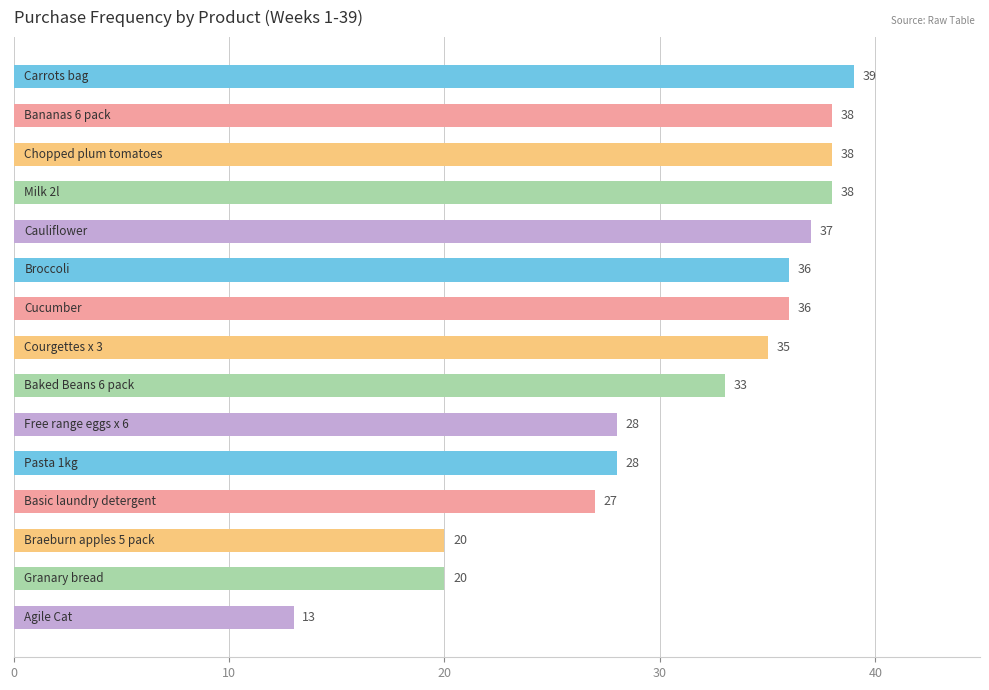

Are the bars horizontal?

Yes